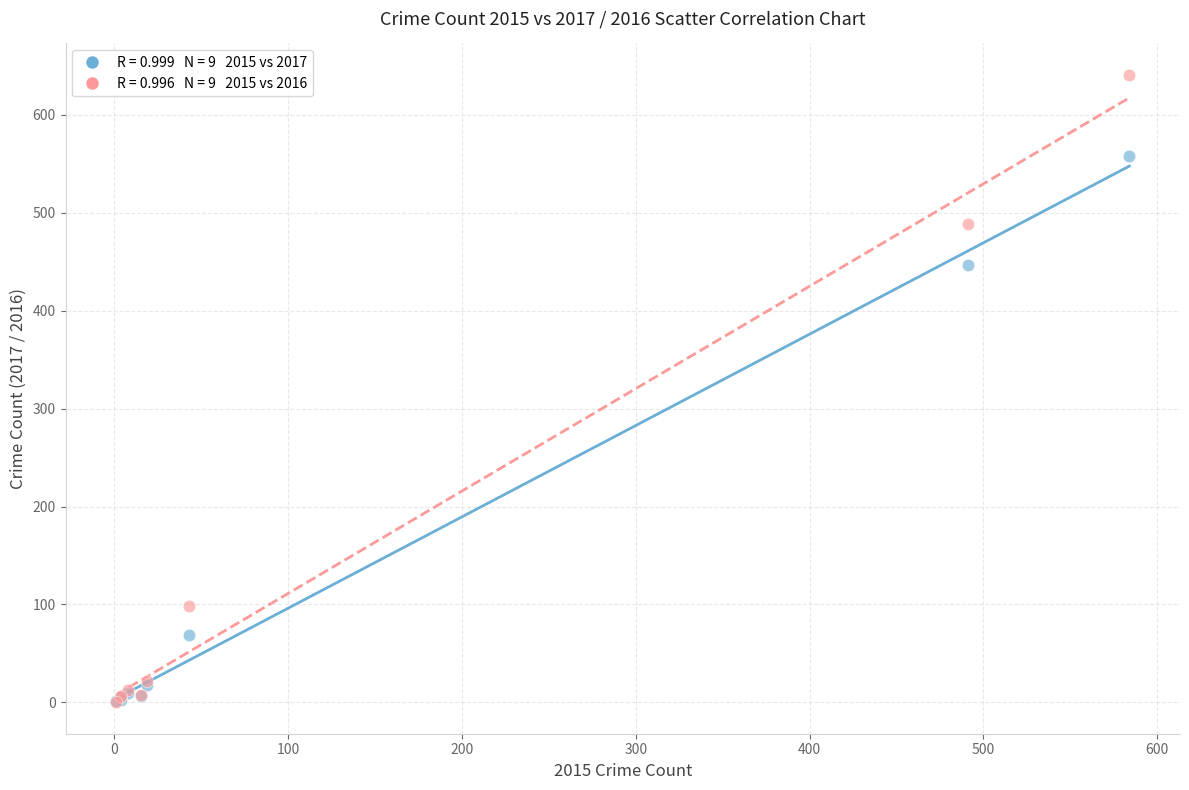

Across all series, what Y value is closest to 320?

447